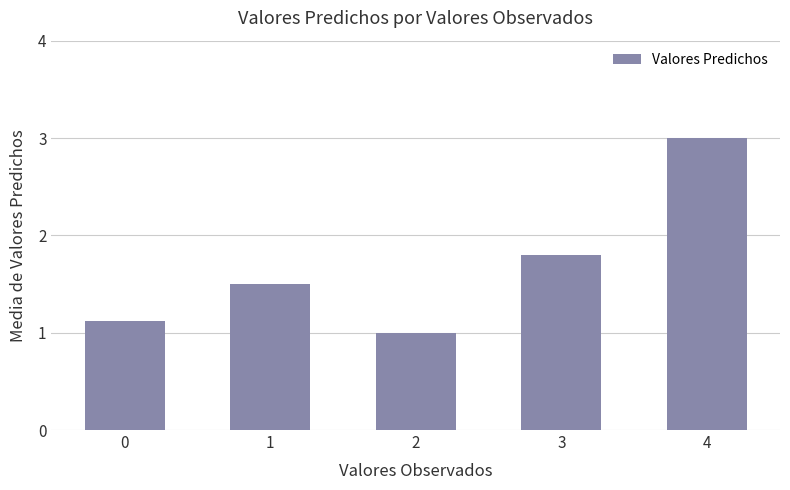

Reading right to left, extract all data points from this chart.

3.0	1.8	1.0	1.5	1.1